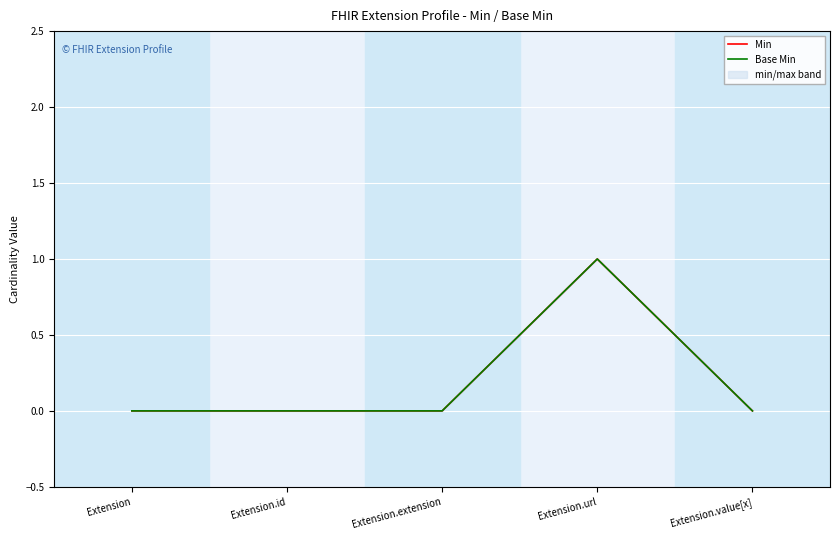

What is the label of the 5th point from the right?

Extension